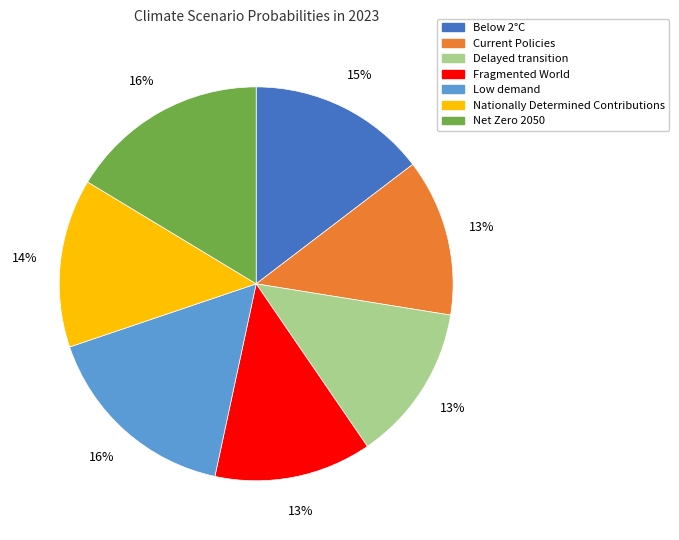

Do Delayed transition and Current Policies together represent more than half of the pie?

No